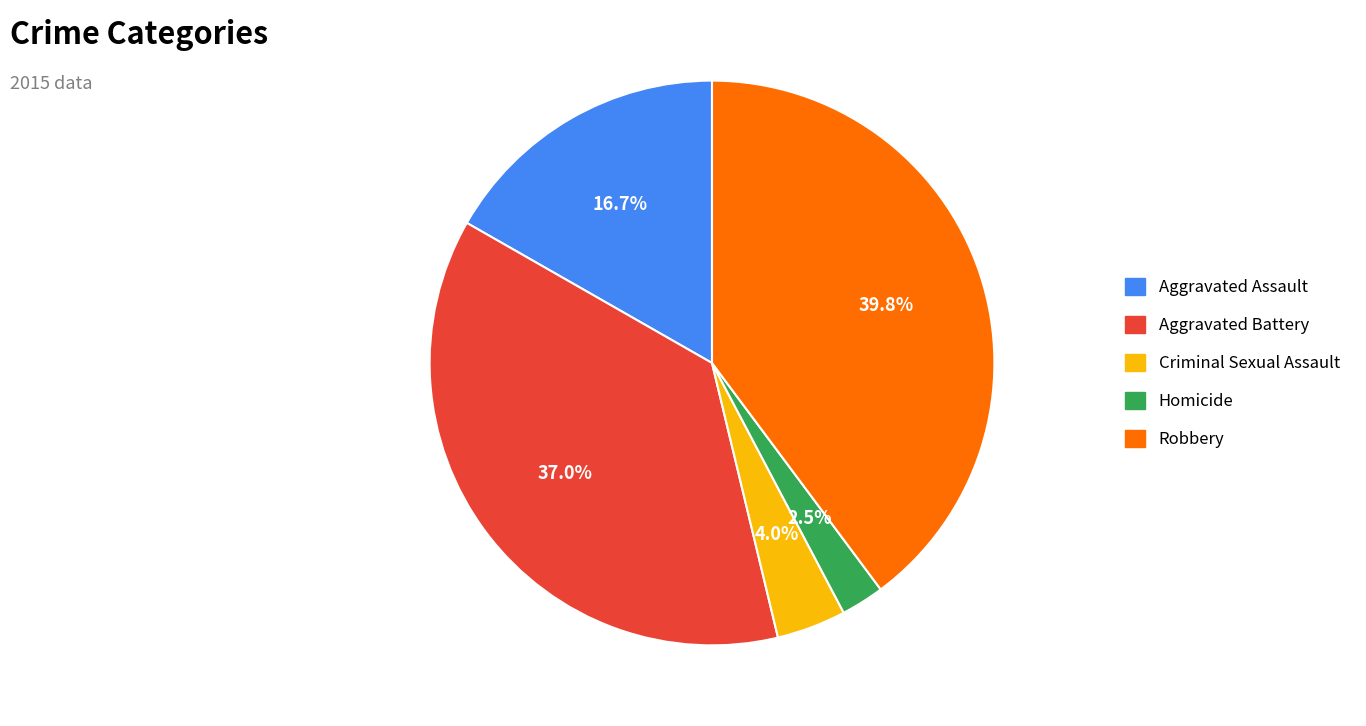

Which slice is the smallest?

Homicide